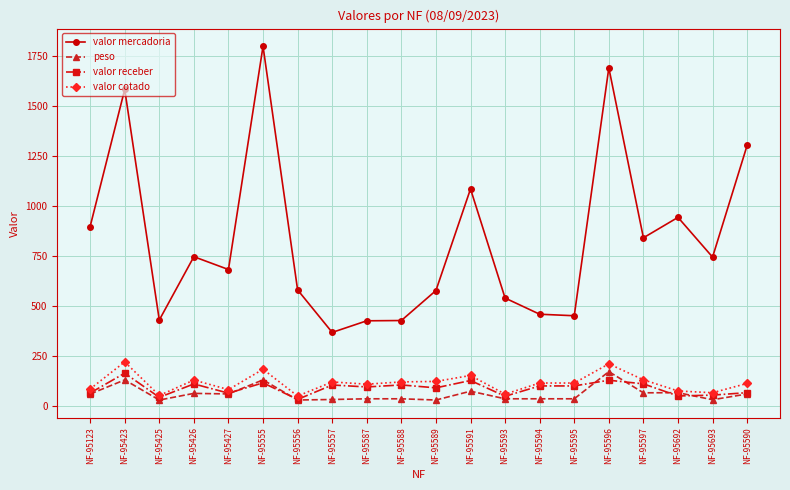

Which series changed the most between NF-95425 and NF-95597?

valor mercadoria